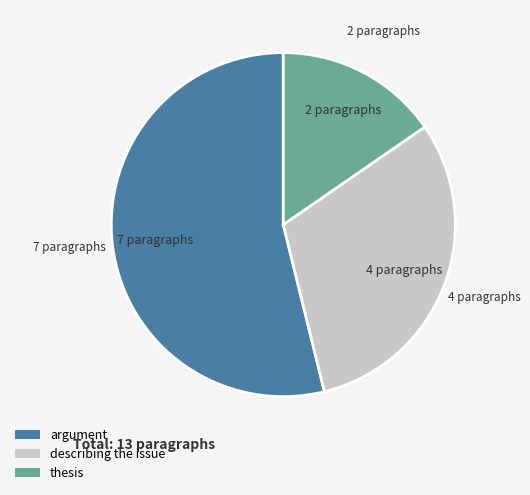

Is there any slice that represents more than half of the pie?

Yes